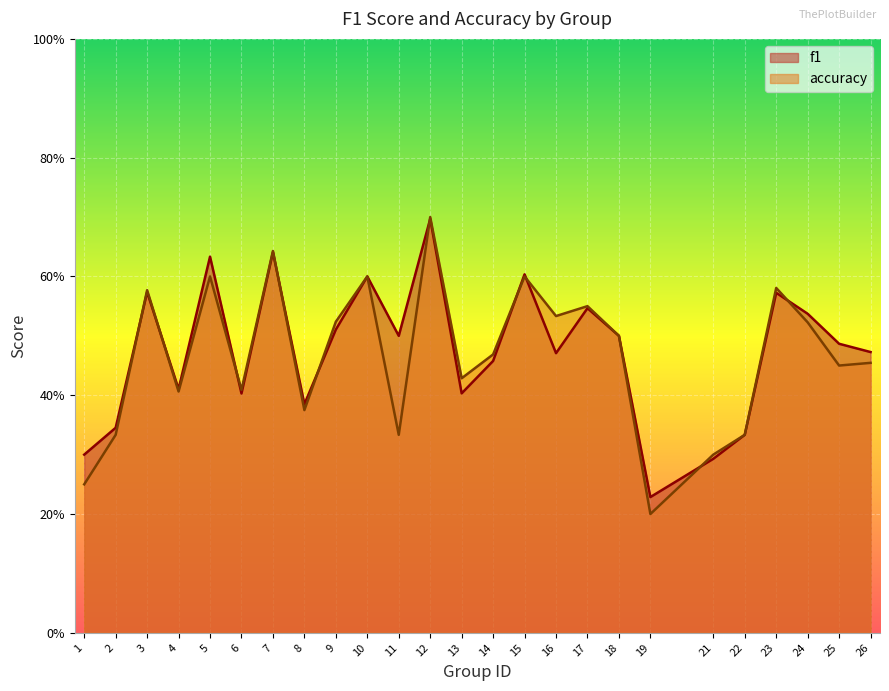

What are all the series names shown in the legend?

f1, accuracy